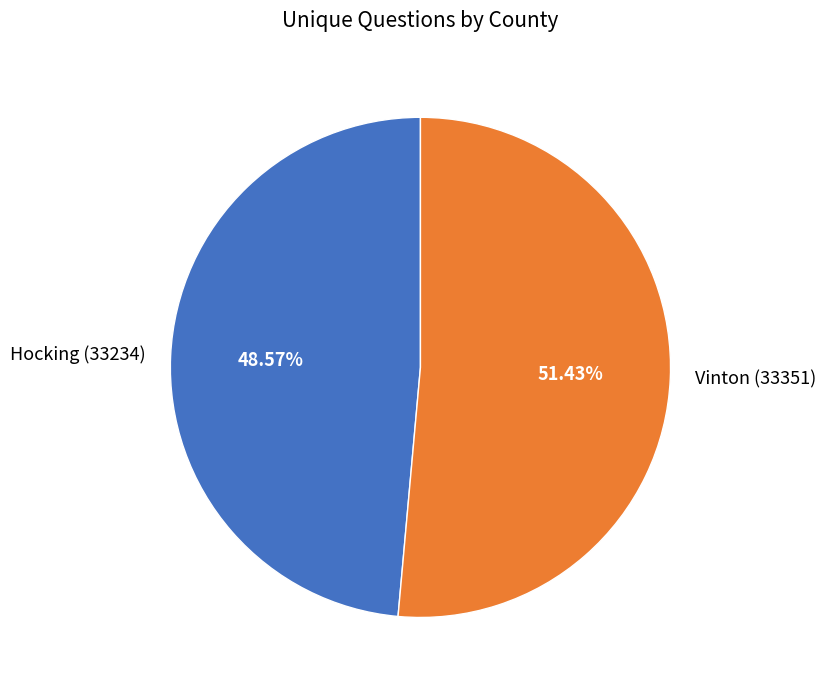

Rank the categories by value from highest to lowest.

Vinton (33351), Hocking (33234)